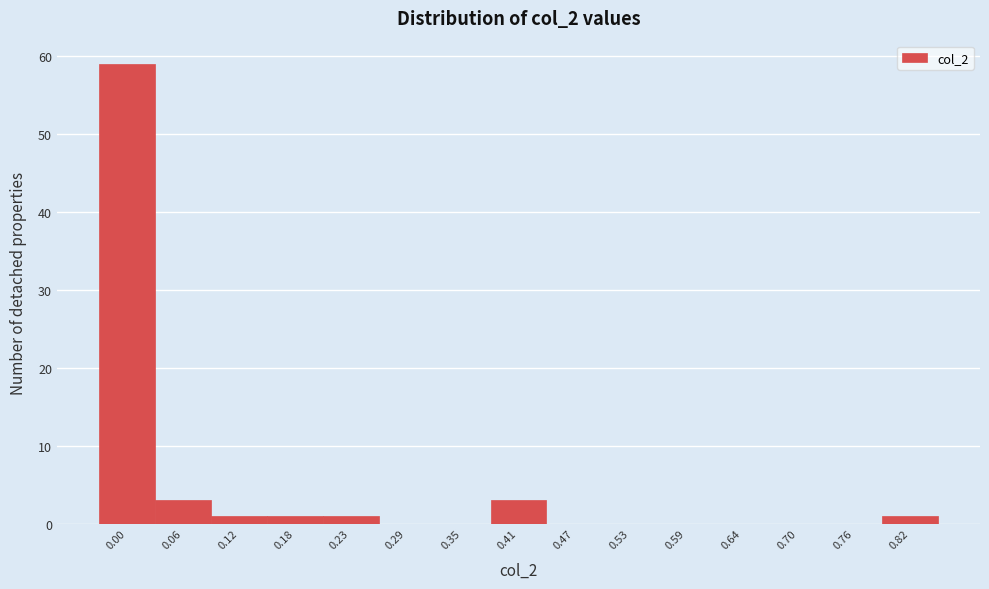

Reading left to right, list all the values displayed in this chart.

0.00=59	0.06=3	0.12=1	0.18=1	0.23=1	0.29=0	0.35=0	0.41=3	0.47=0	0.53=0	0.59=0	0.64=0	0.70=0	0.76=0	0.82=1